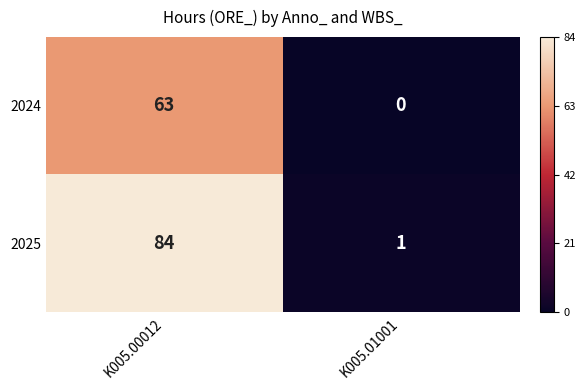

Reading left to right, transcribe all the data shown in this chart.

2024: 63	0
2025: 84	1